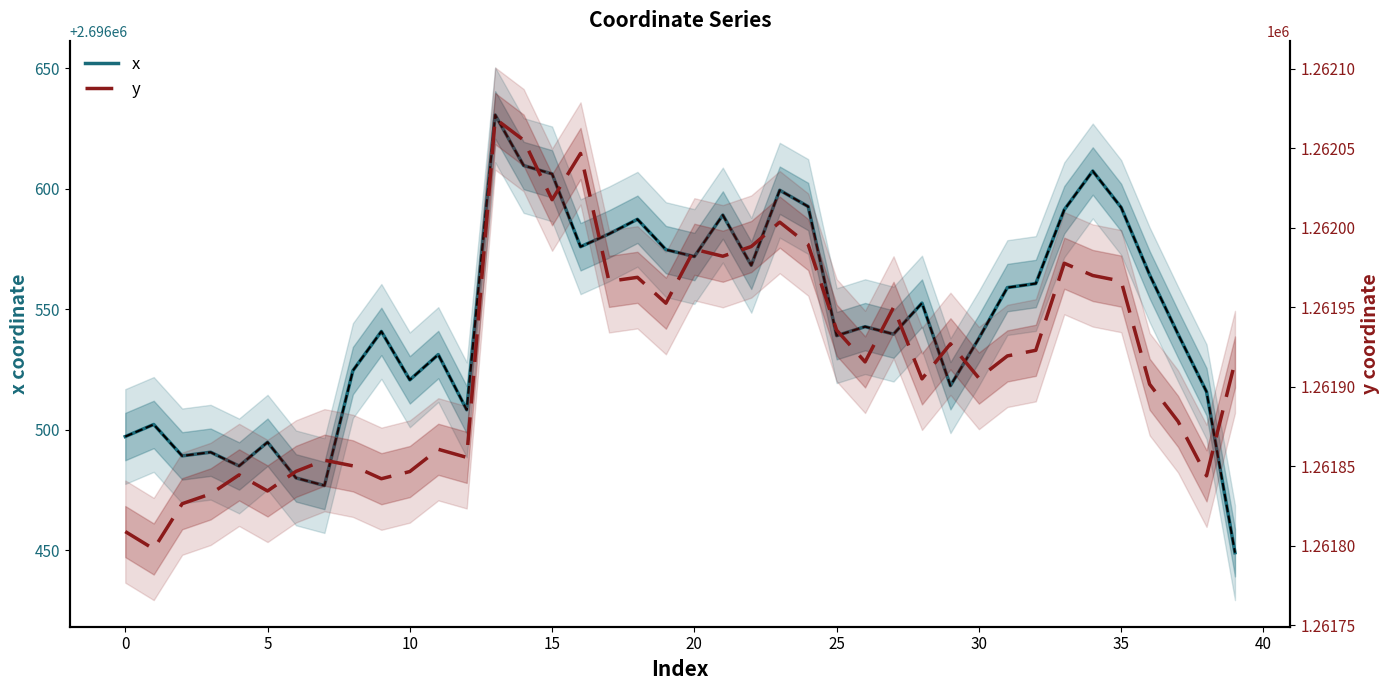

Is this an area chart (filled region under the line)?

No